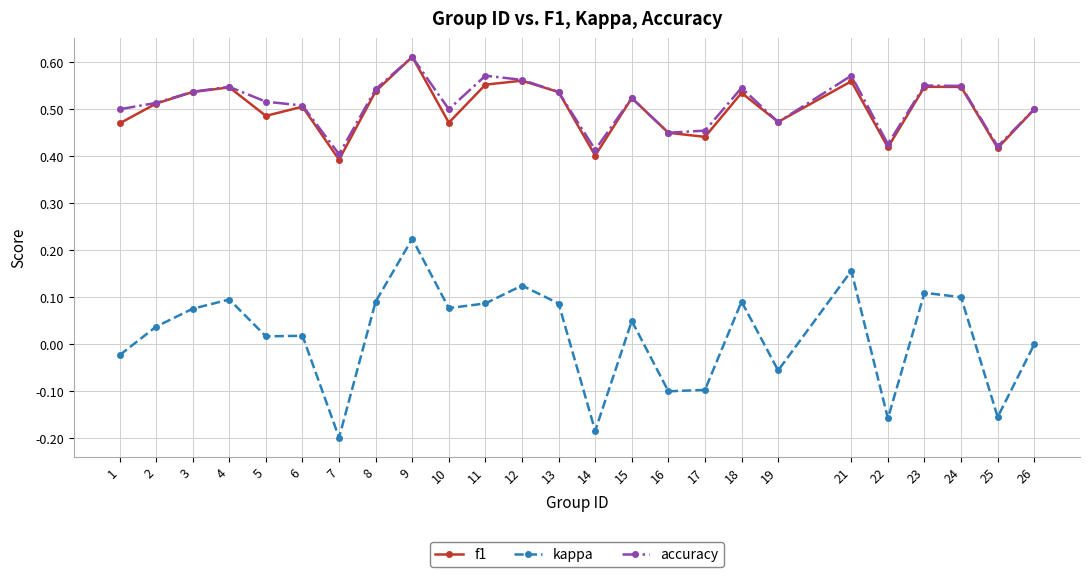

True or false: f1 and kappa intersect in this chart.

False